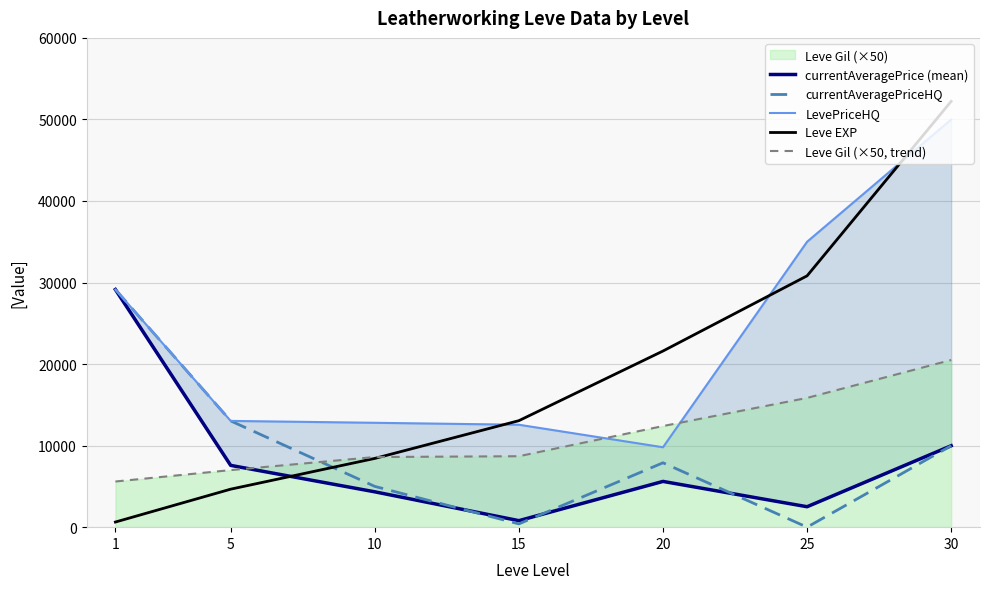

At how many categories does at least one series exceed 42418?

1